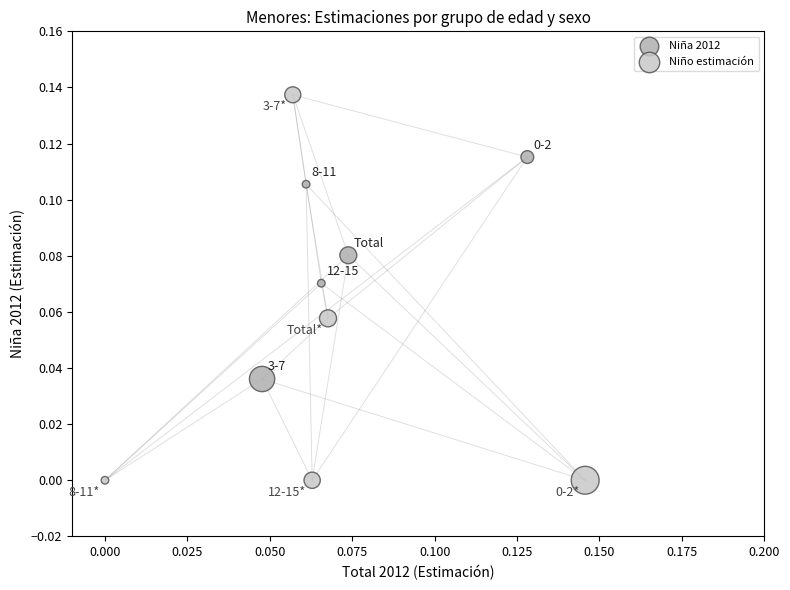

Which series reaches the maximum Y coordinate?

Niño estimación